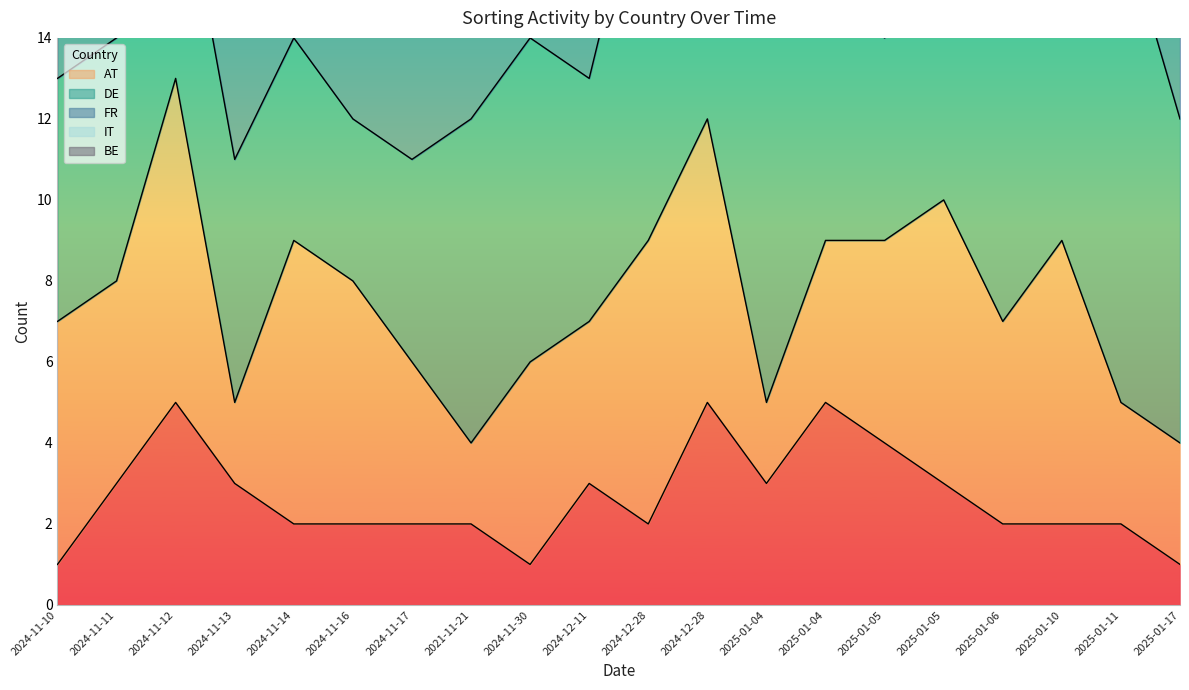

Which series has the largest total across all categories?

DE